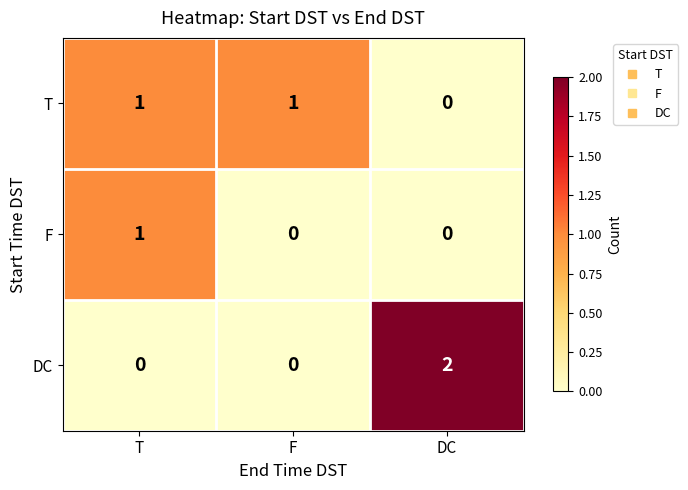

True or false: DC has a value of 2 at DC.

True